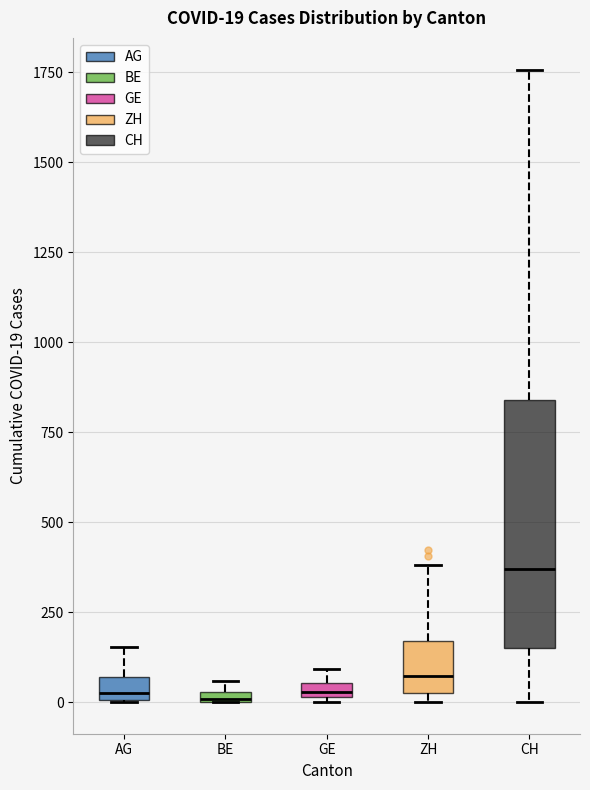

Comparing the boxes themselves (not the whiskers), which one is the tallest?

CH